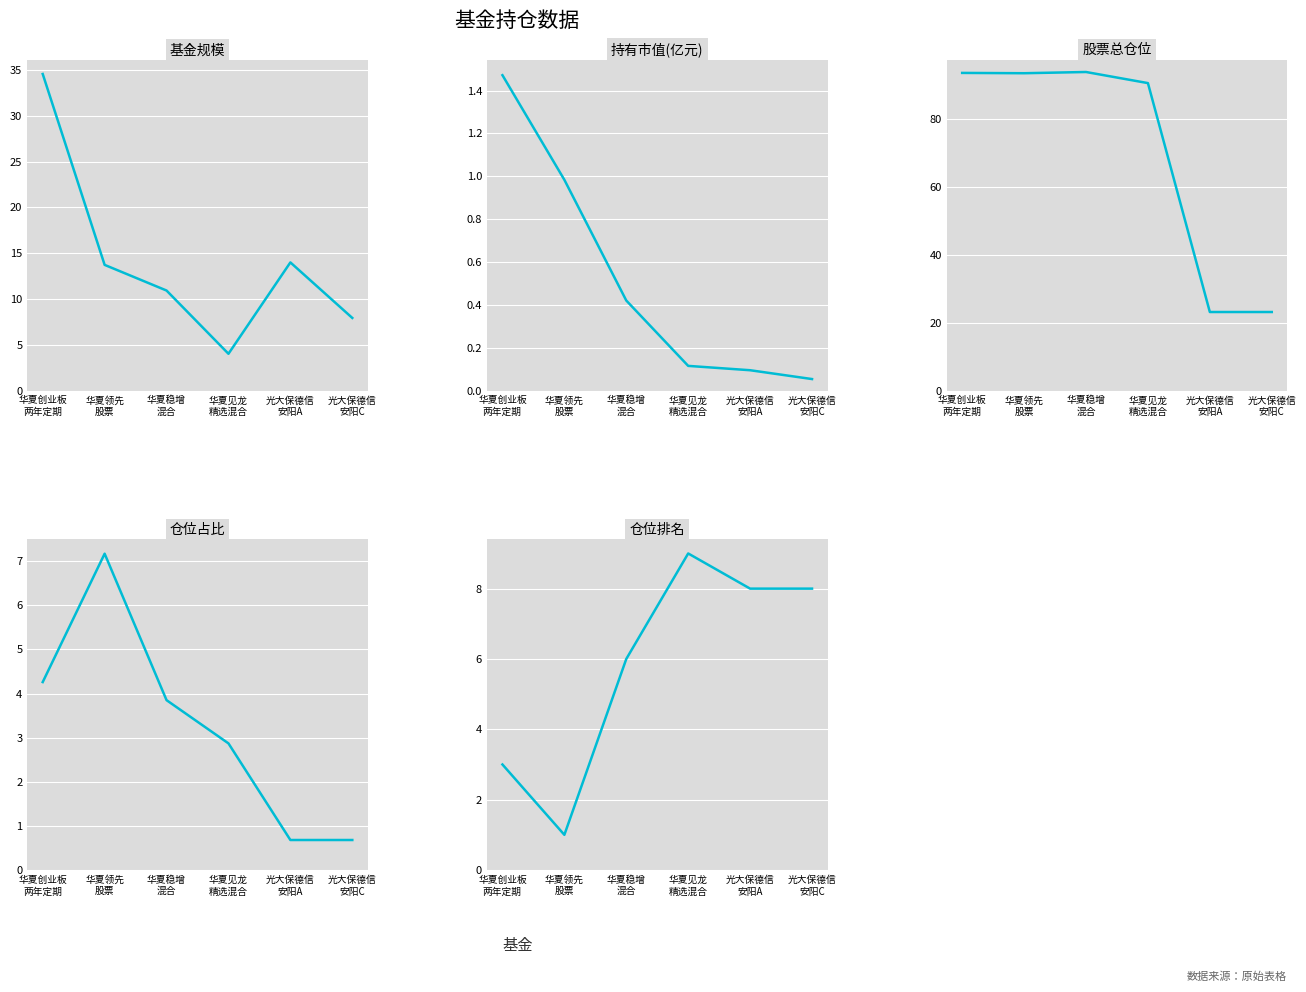

Reading right to left, list all the values displayed in this chart.

基金规模: 光大保德信
安阳C=7.9	光大保德信
安阳A=14.0	华夏见龙
精选混合=4.0	华夏稳增
混合=10.9	华夏领先
股票=13.7	华夏创业板
两年定期=34.5
持有市值(亿元): 光大保德信
安阳C=0.1	光大保德信
安阳A=0.1	华夏见龙
精选混合=0.1	华夏稳增
混合=0.4	华夏领先
股票=1.0	华夏创业板
两年定期=1.5
股票总仓位: 光大保德信
安阳C=23.1	光大保德信
安阳A=23.1	华夏见龙
精选混合=90.6	华夏稳增
混合=93.8	华夏领先
股票=93.5	华夏创业板
两年定期=93.6
仓位占比: 光大保德信
安阳C=0.7	光大保德信
安阳A=0.7	华夏见龙
精选混合=2.9	华夏稳增
混合=3.9	华夏领先
股票=7.2	华夏创业板
两年定期=4.3
仓位排名: 光大保德信
安阳C=8.0	光大保德信
安阳A=8.0	华夏见龙
精选混合=9.0	华夏稳增
混合=6.0	华夏领先
股票=1.0	华夏创业板
两年定期=3.0